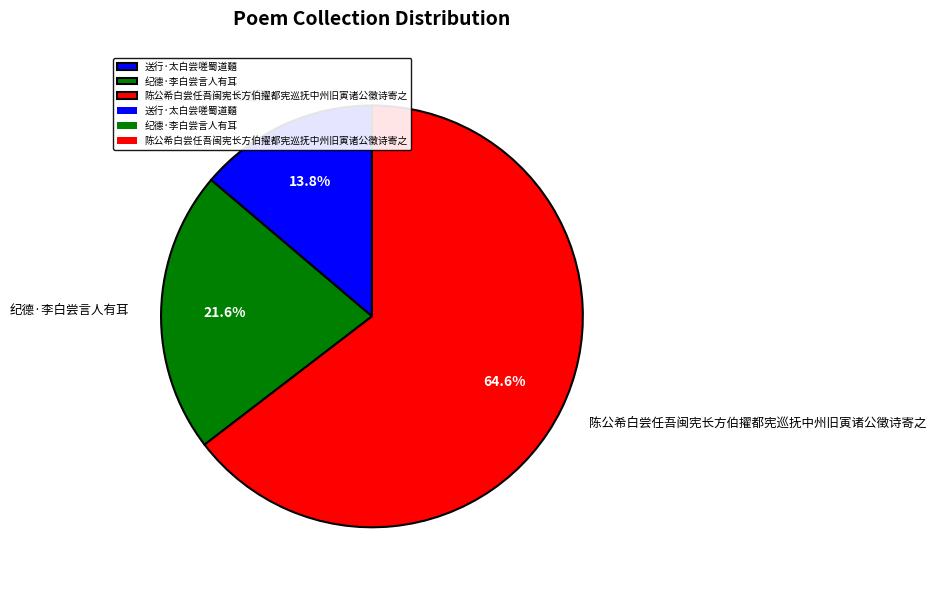

Which category has the smallest portion of the pie?

送行·太白尝嗟蜀道囏